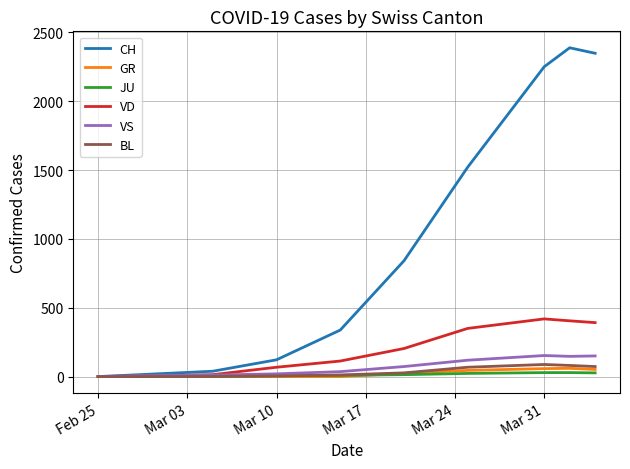

Count the number of data series in this chart.

6